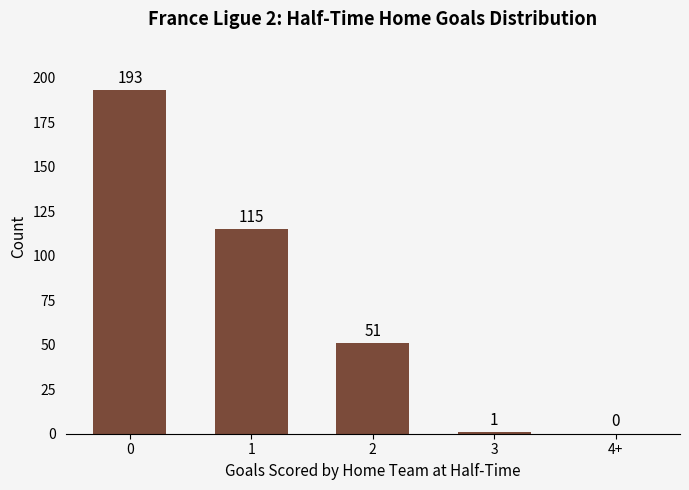

How many positive values are there?

4